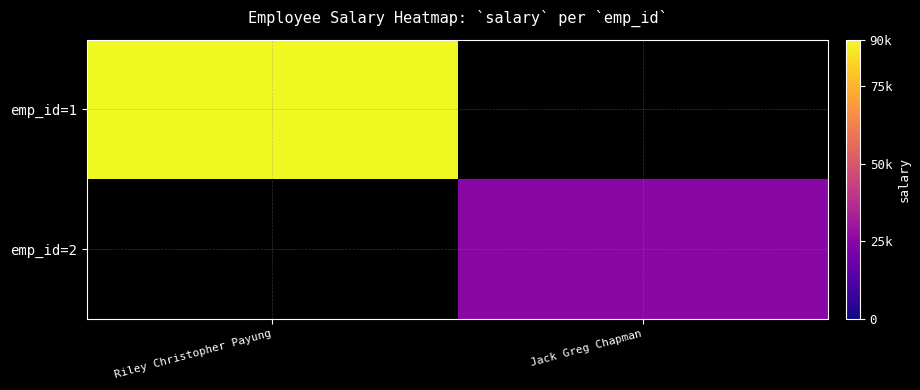

At which category is the sum across all series the highest?

Riley Christopher Payung